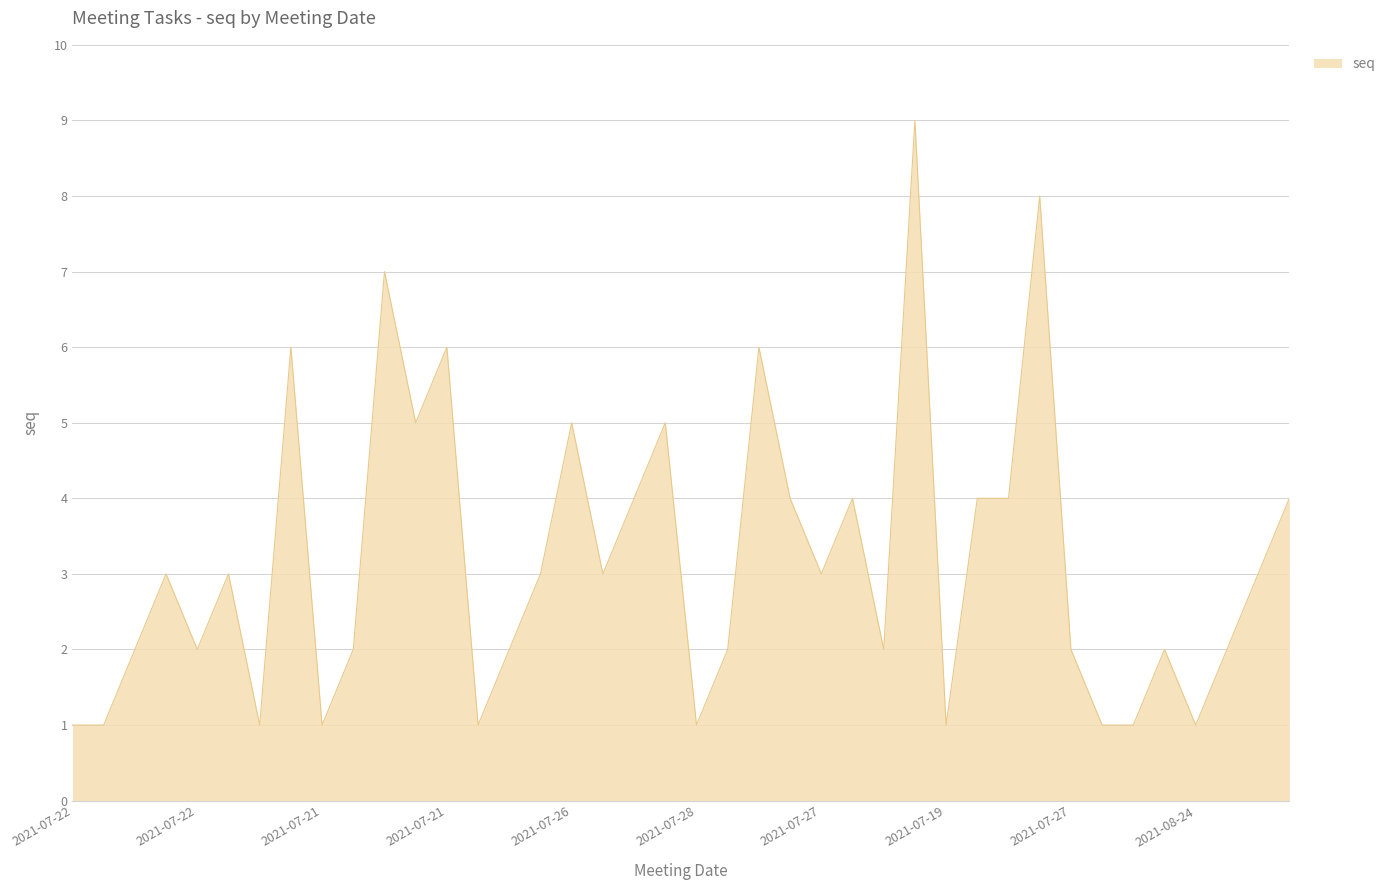

Reading left to right, extract all data points from this chart.

1	1	2	3	2	3	1	6	1	2	7	5	6	1	2	3	5	3	4	5	1	2	6	4	3	4	2	9	1	4	4	8	2	1	1	2	1	2	3	4